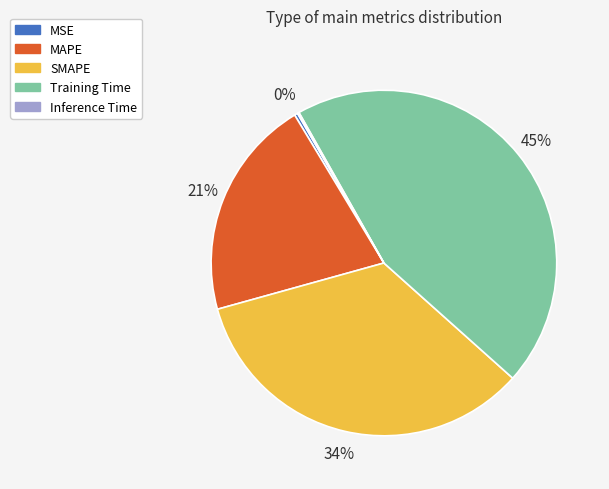

Is it true that SMAPE is 34% of the pie?

True